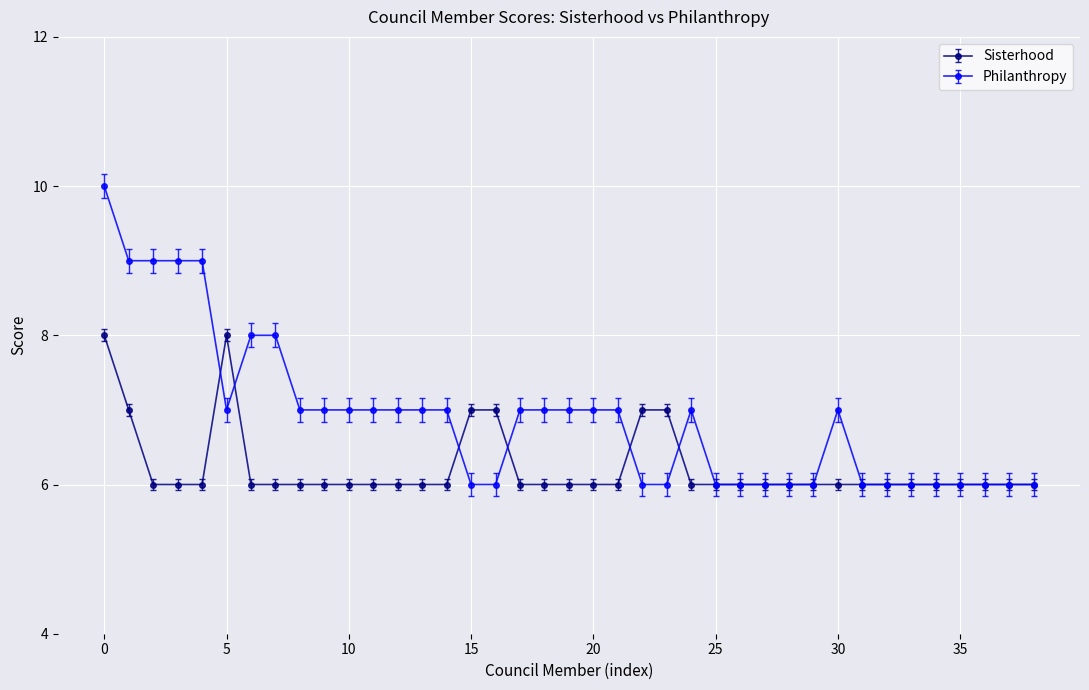

How many data points does each series have?

39